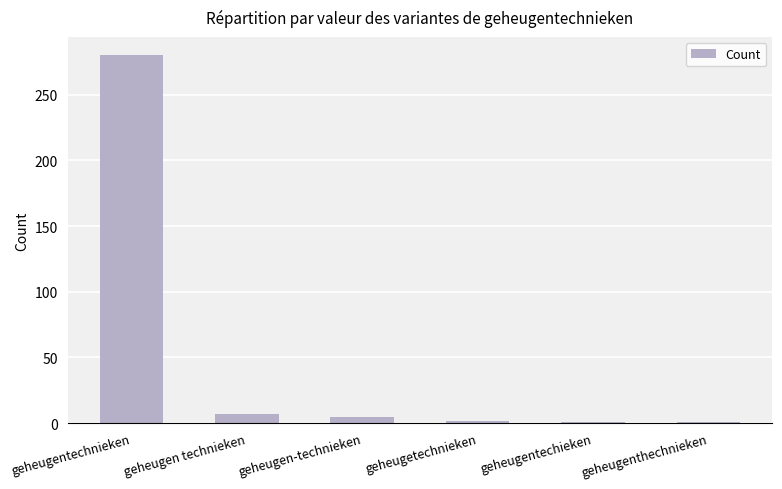

Which has a higher value, geheugenthechnieken or geheugentechnieken?

geheugentechnieken